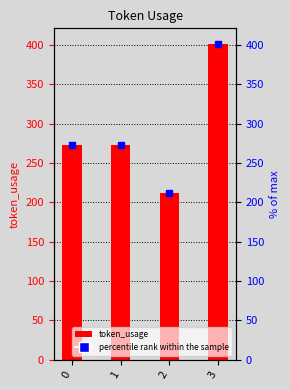

Does the chart contain stacked bars?

No